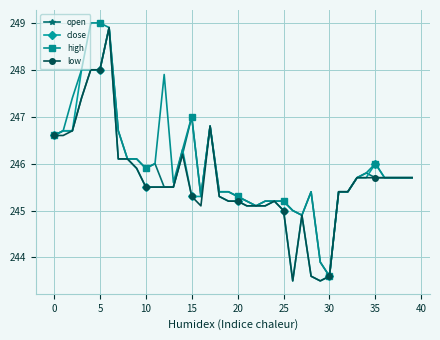

At how many categories does at least one series exceed 244?

38